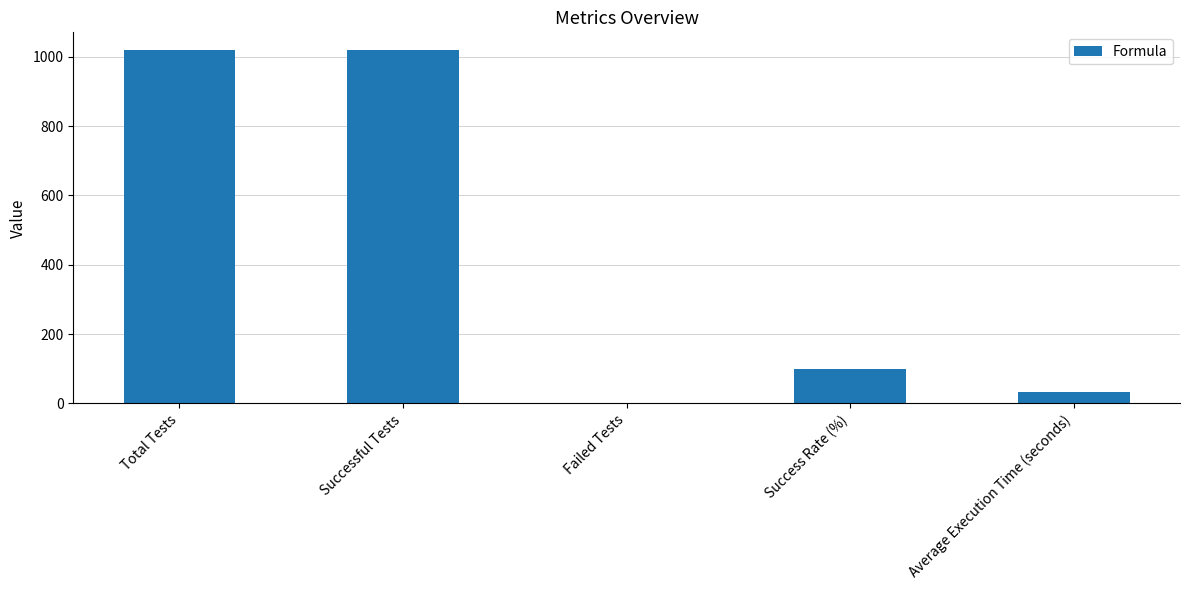

Reading left to right, list all the values displayed in this chart.

1020.0	1020.0	0.0	100.0	32.7